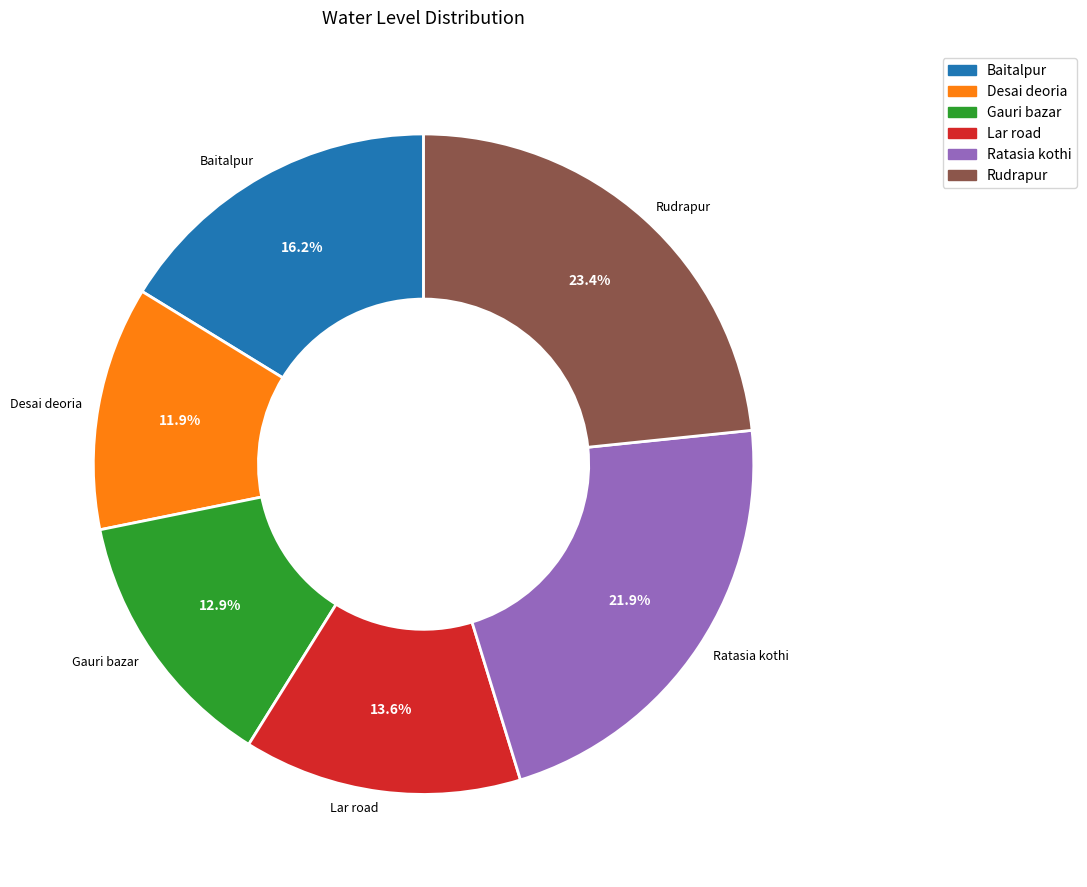

To the nearest percent, what is the average slice percentage?

17%